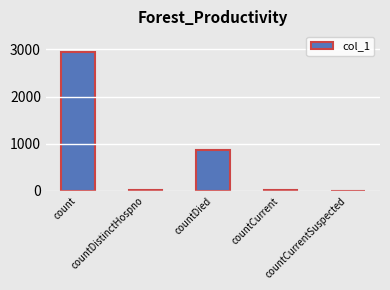

How many series are shown in this chart?

1